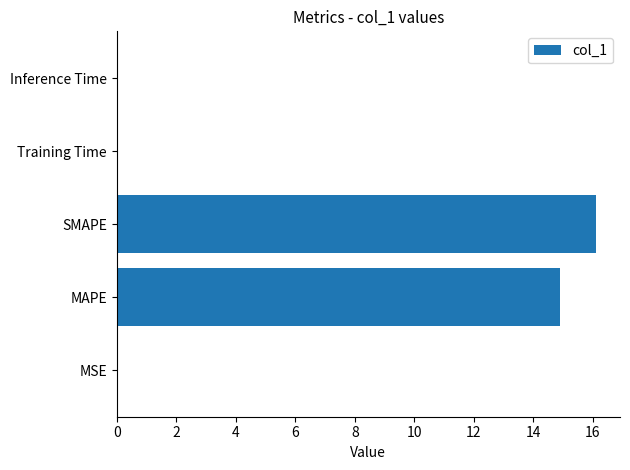

At which category does the chart reach its peak across all series?

SMAPE